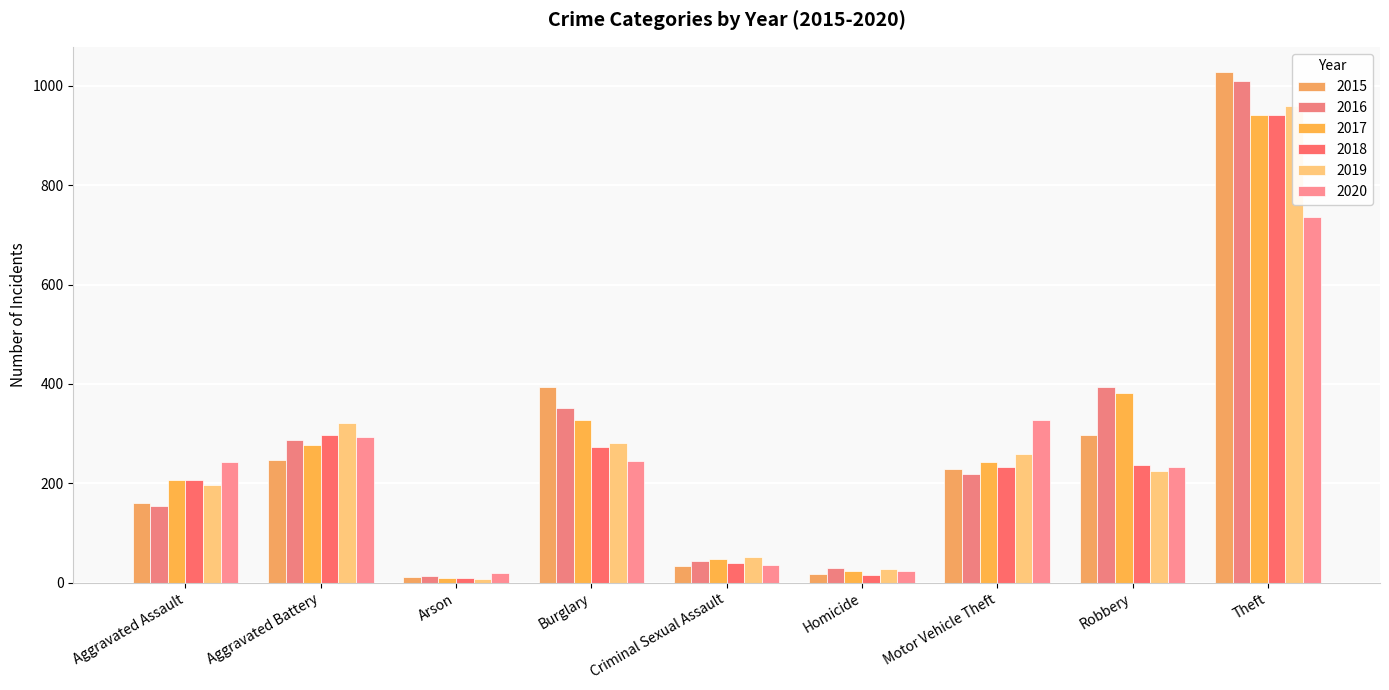

What is the sum of all 2020 values?

2158